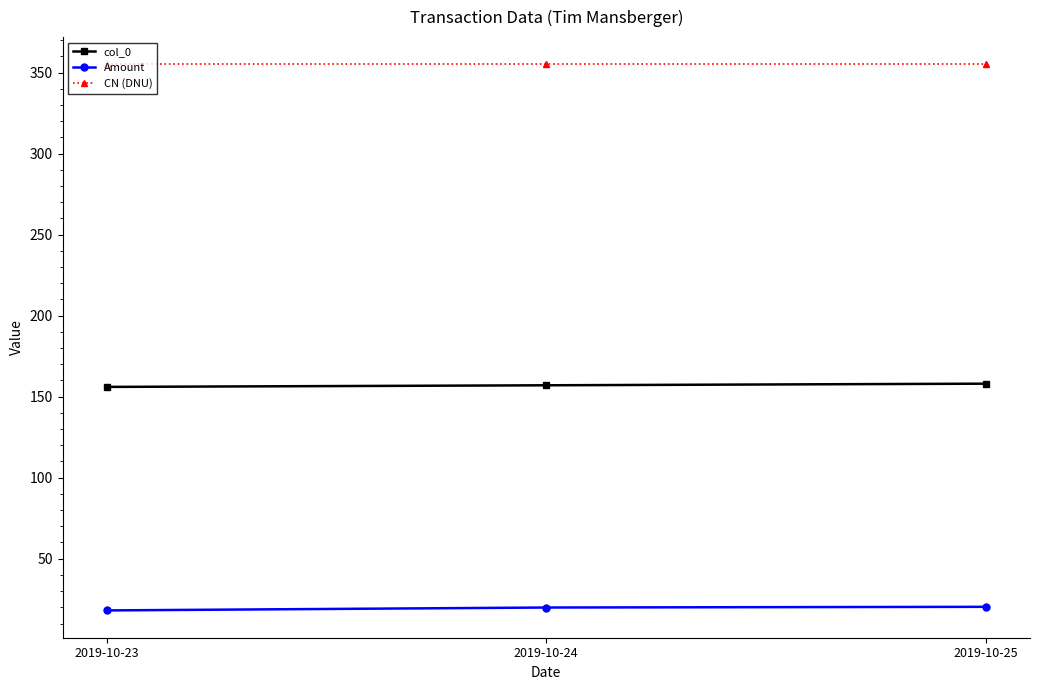

The CN (DNU) series shows 81.1 at 2019-10-24. True or false?

False